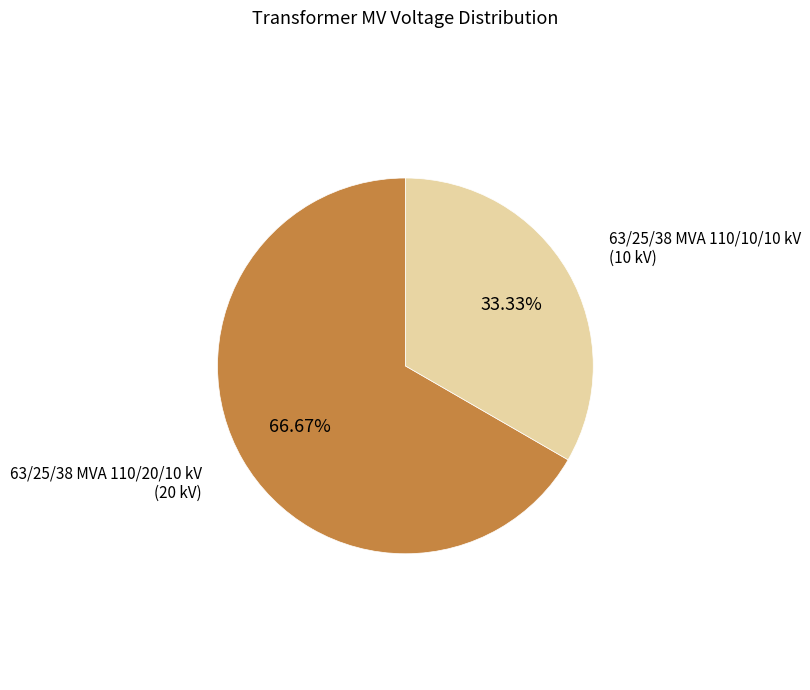

Is there a majority slice in this chart?

Yes